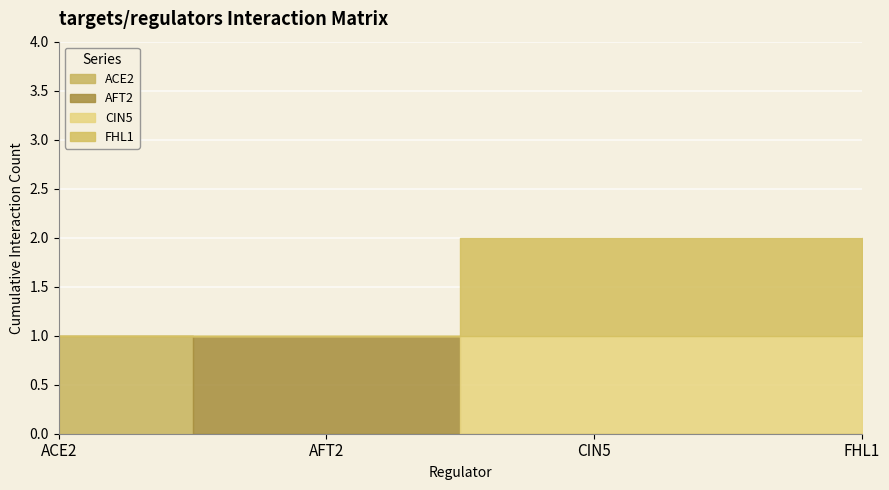

Which category has the highest value in the ACE2 series?

ACE2